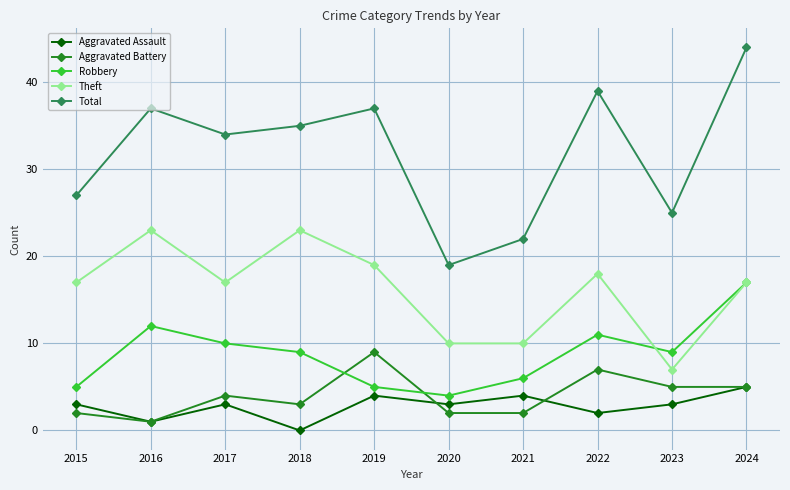

Does the chart have visible grid lines?

Yes